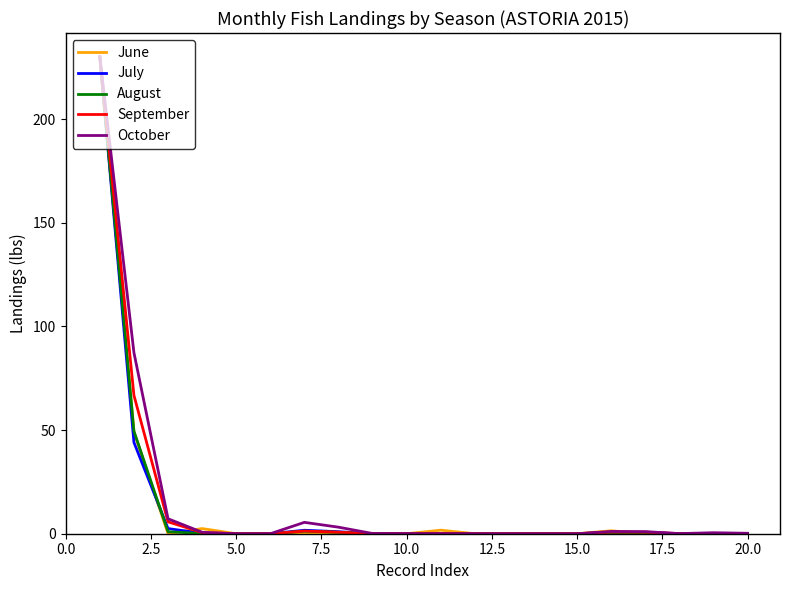

What is the maximum value for July?

230.0